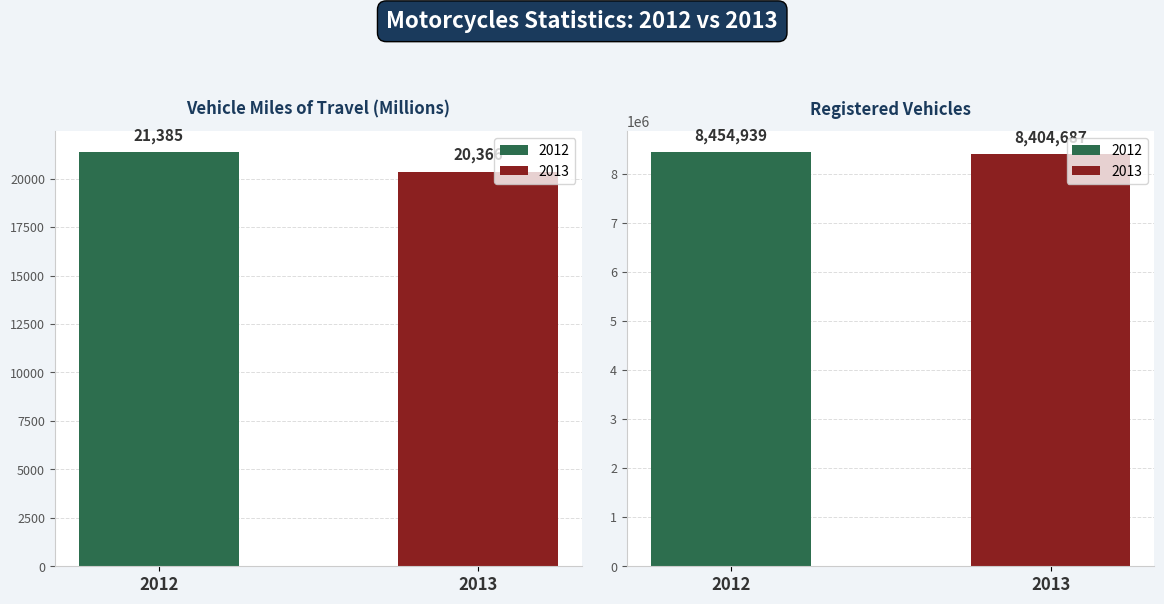

List the labels in order of 2012 value, largest first.

Registered Vehicles, Vehicle Miles of Travel (Millions)